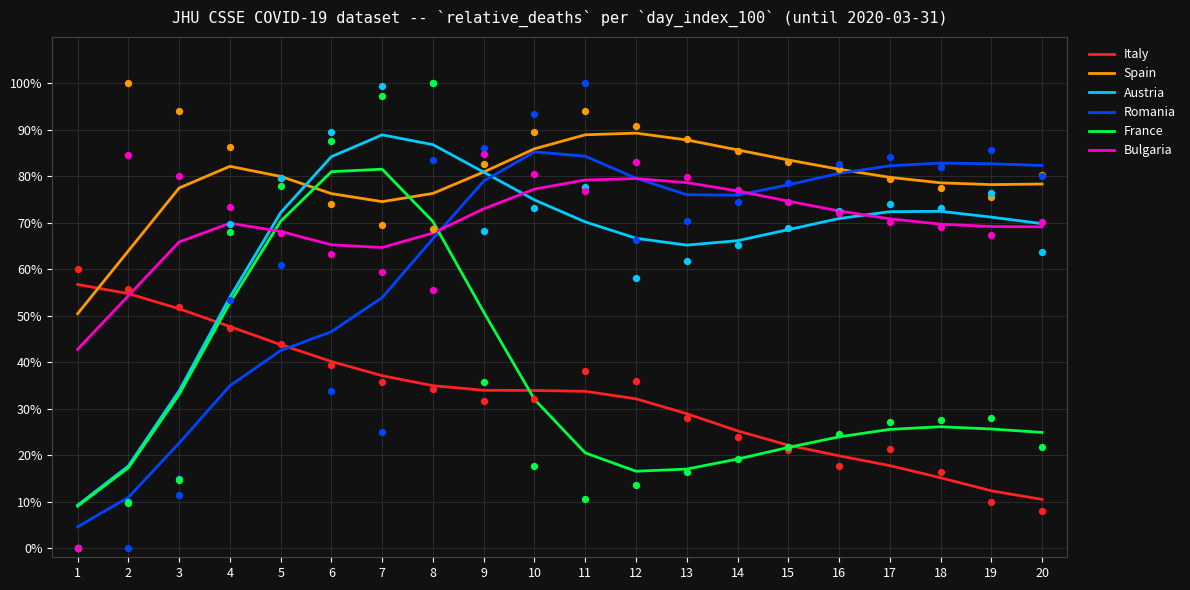

Which series contains the lowest Y value?

Romania